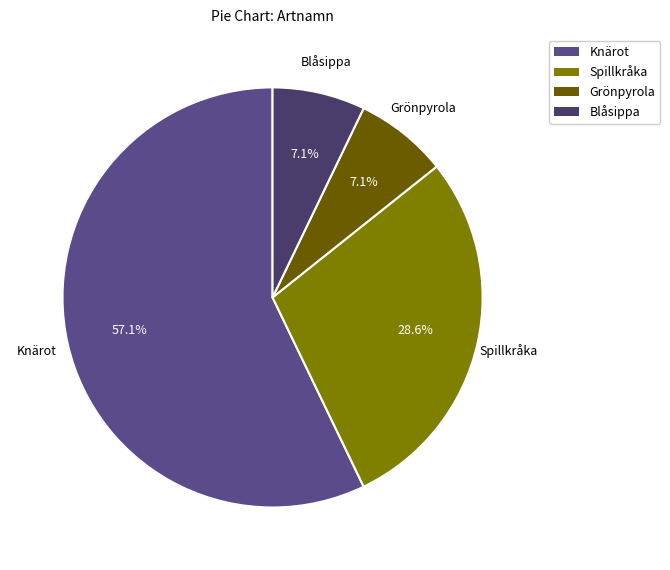

To the nearest percent, what is the difference between the largest and smallest slice percentages?

50%